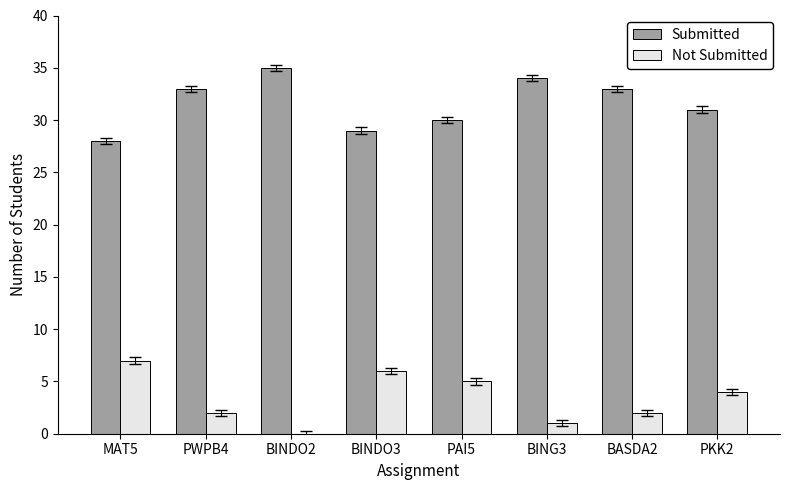

What value does the Submitted series have at BINDO2?

35